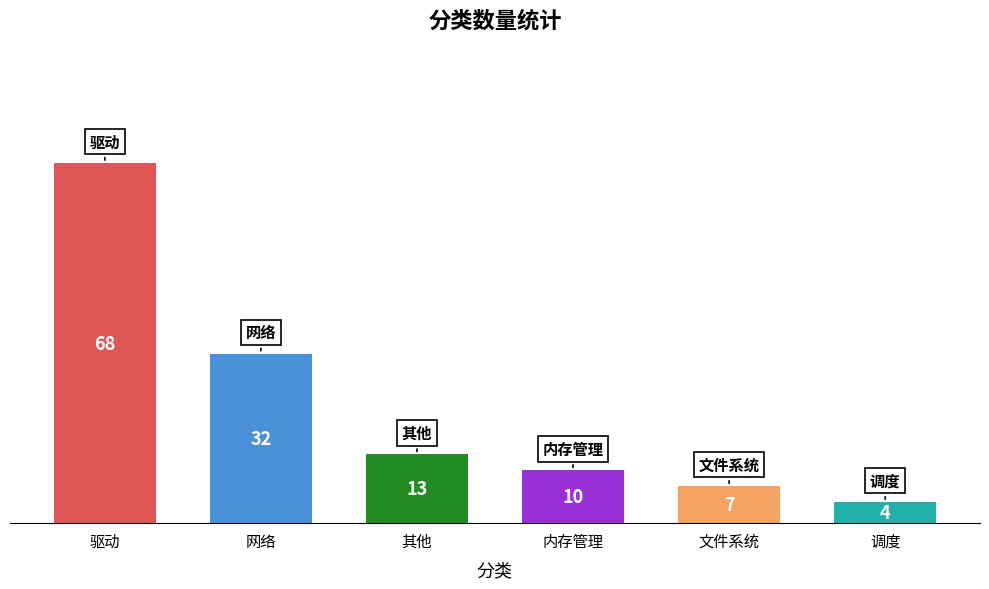

True or false: the data shows 32 at 网络.

True